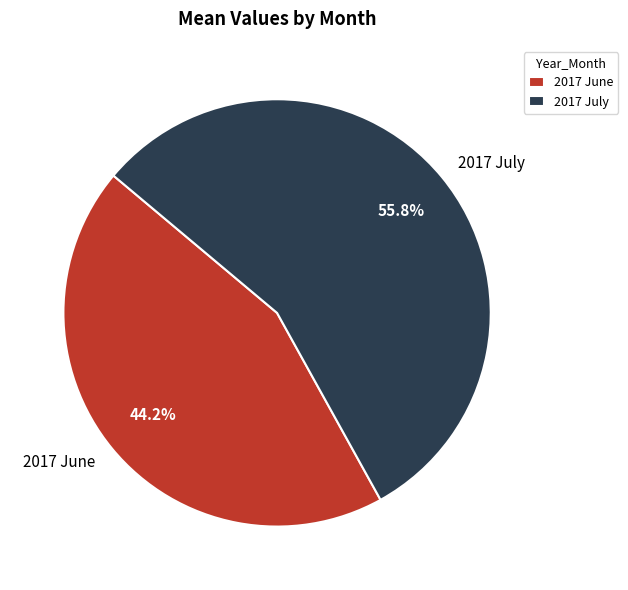

How many segments does this pie chart have?

2